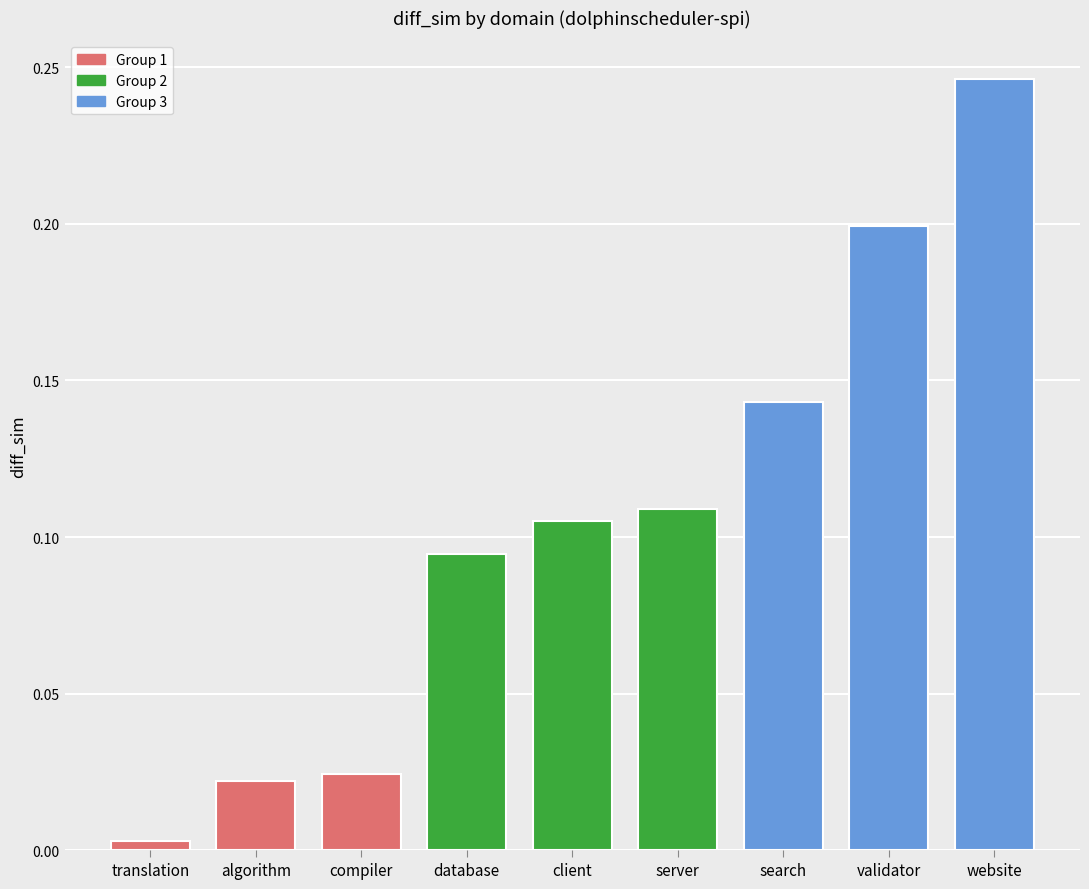

Which has a higher value, server or database?

server